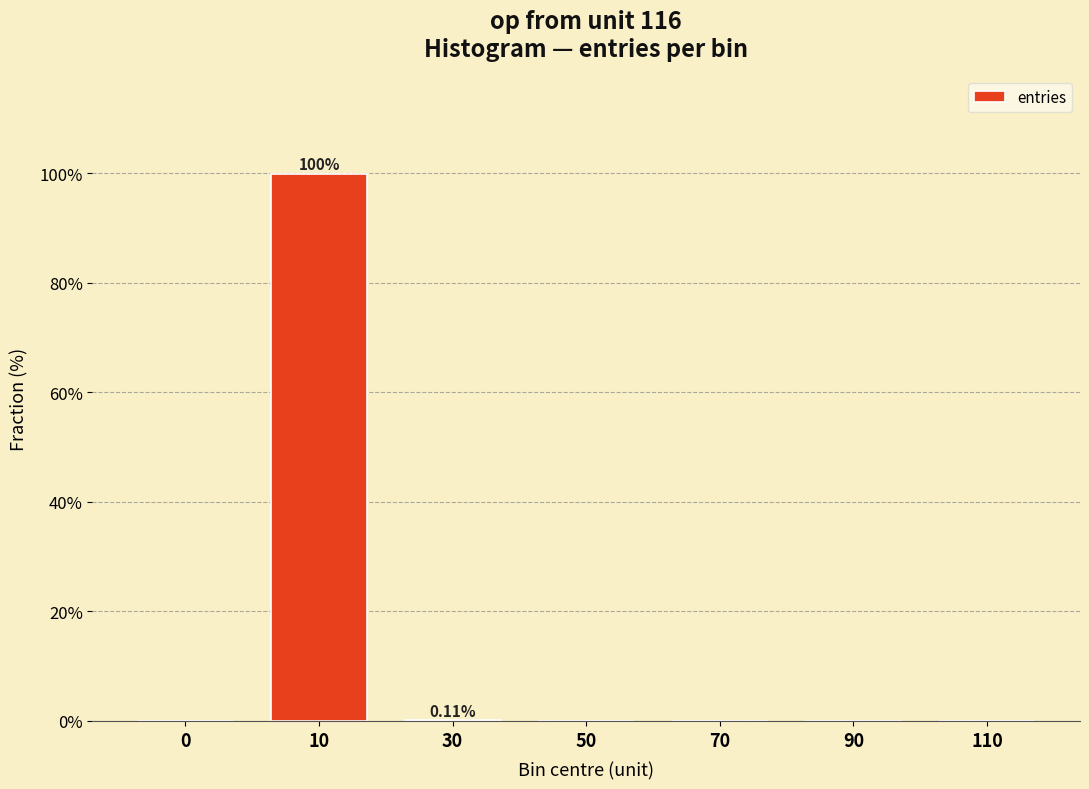

What is the sum of all values?

100.0